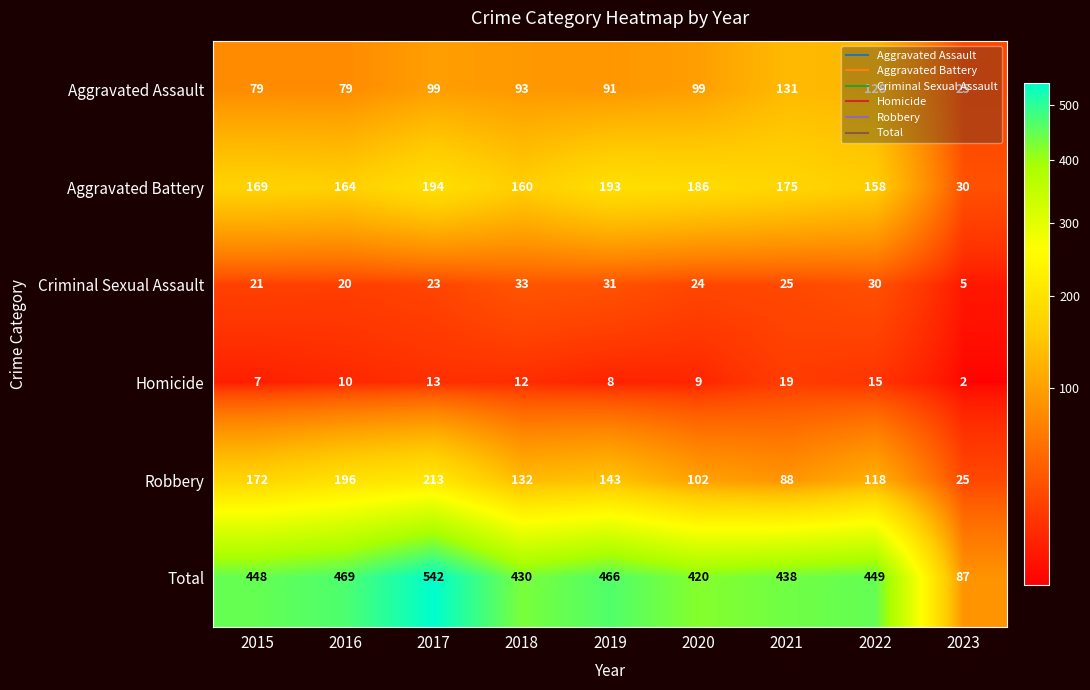

What is the greatest value displayed?

542